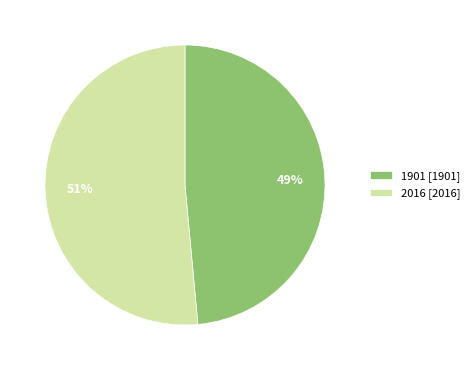

Rank the categories by value from highest to lowest.

2016, 1901